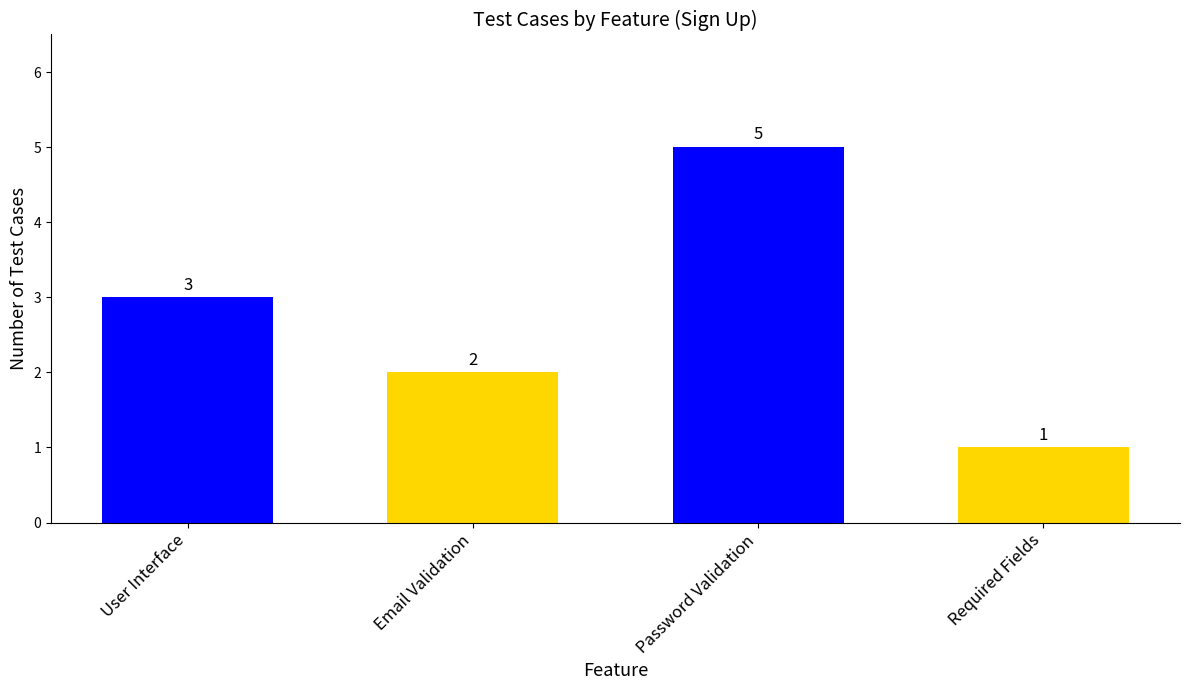

The value at Email Validation is 2. True or false?

True